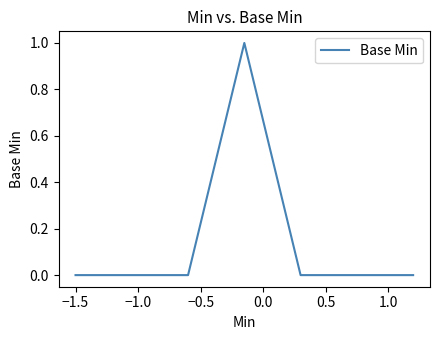

How many categories are shown in the chart?

7